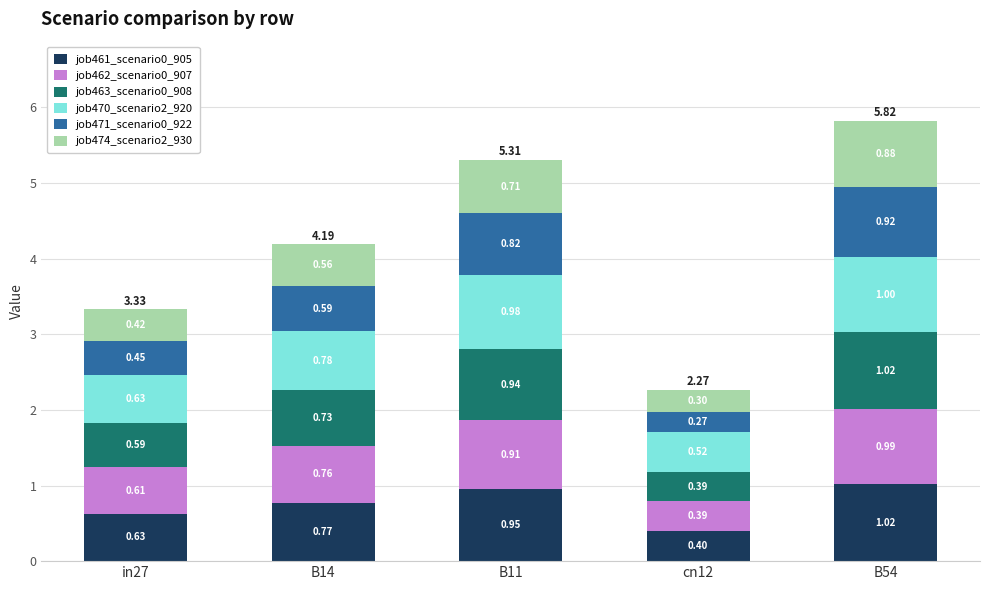

What are all the series names shown in the legend?

job461_scenario0_905, job462_scenario0_907, job463_scenario0_908, job470_scenario2_920, job471_scenario0_922, job474_scenario2_930